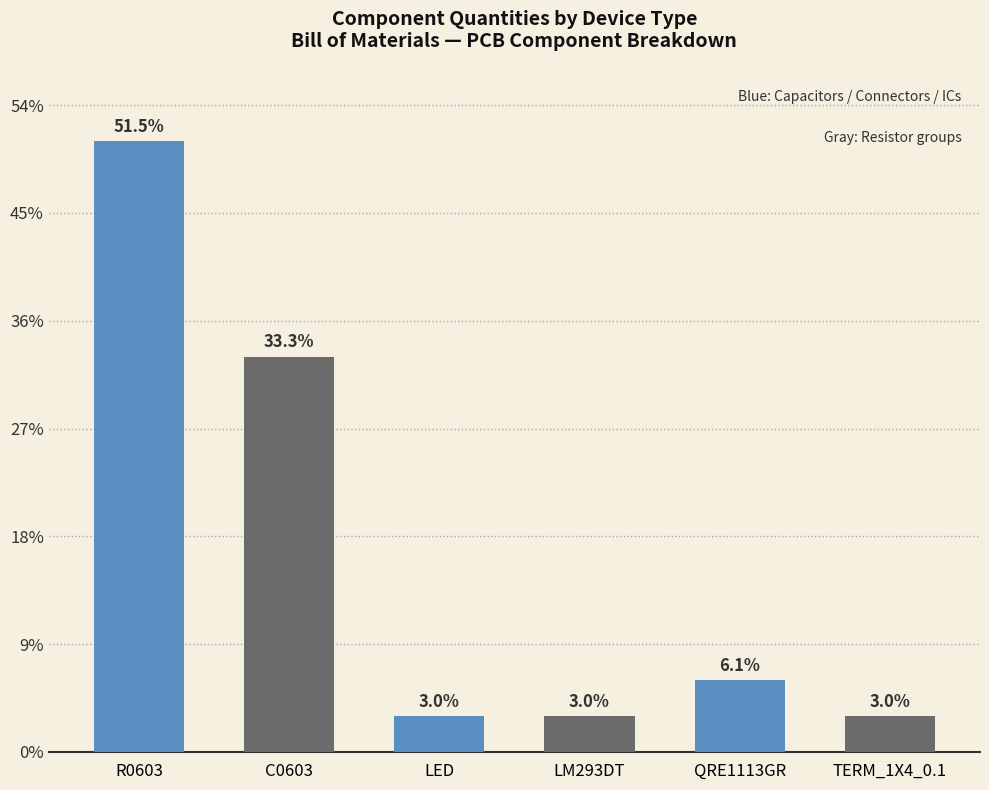

Approximately how many times larger is the value at LED compared to QRE1113GR?

0.5